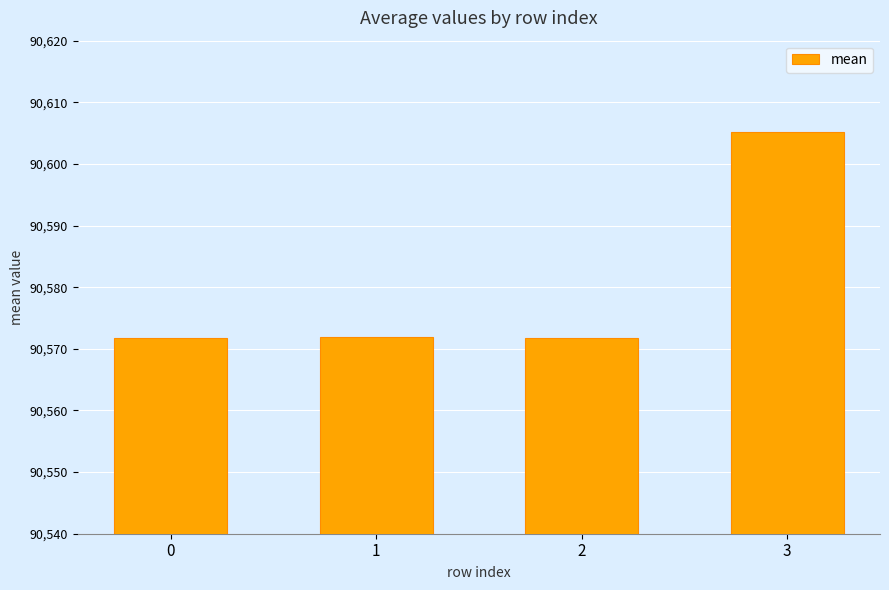

What is the difference between the maximum and second lowest values?

33.3